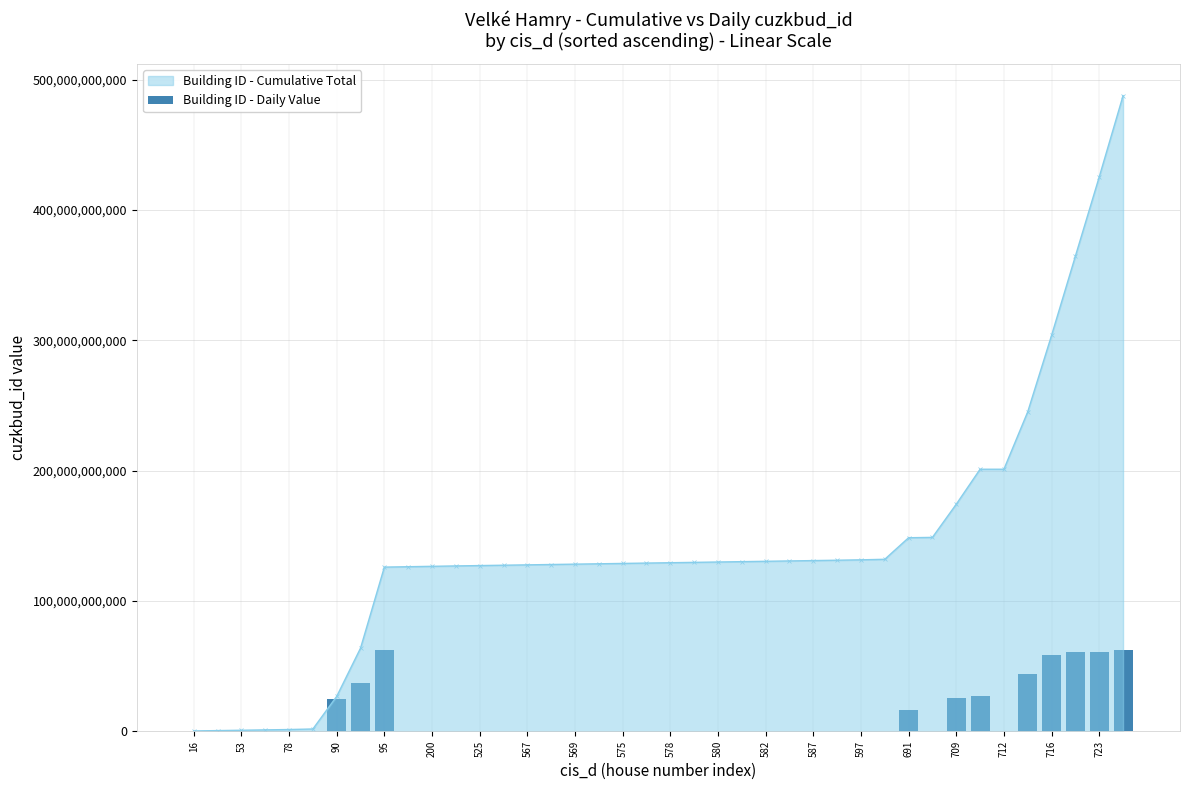

Does the chart contain stacked bars?

No